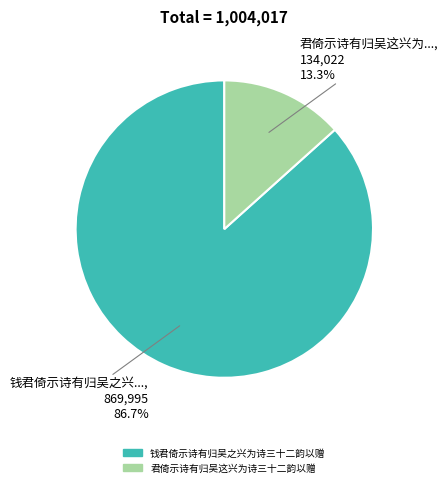

Which category has the biggest portion of the pie?

钱君倚示诗有归吴之兴为诗三十二韵以赠